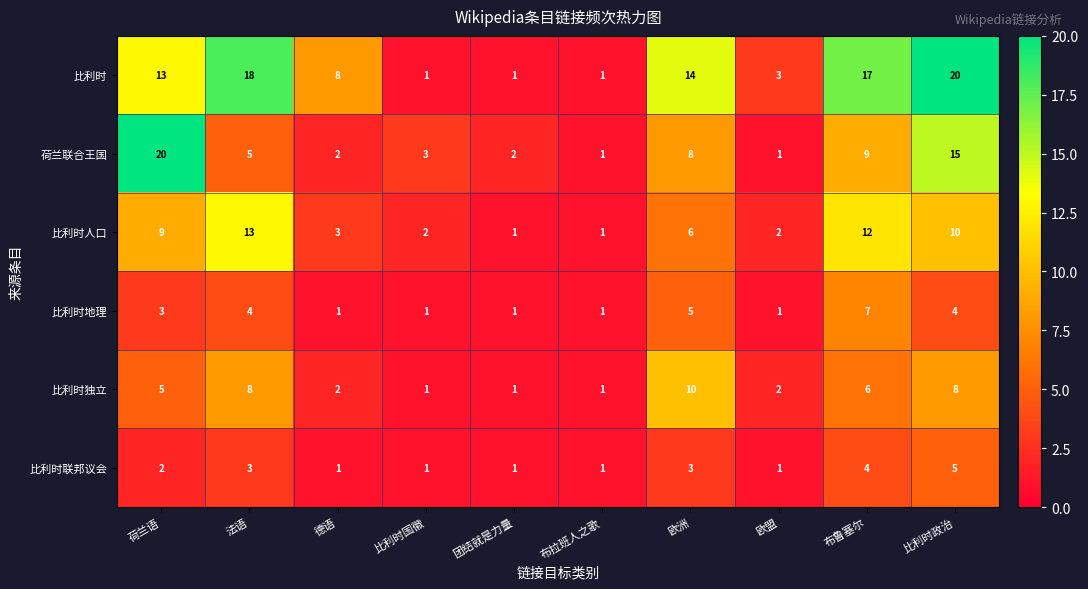

What is the maximum value for 荷兰联合王国?

20